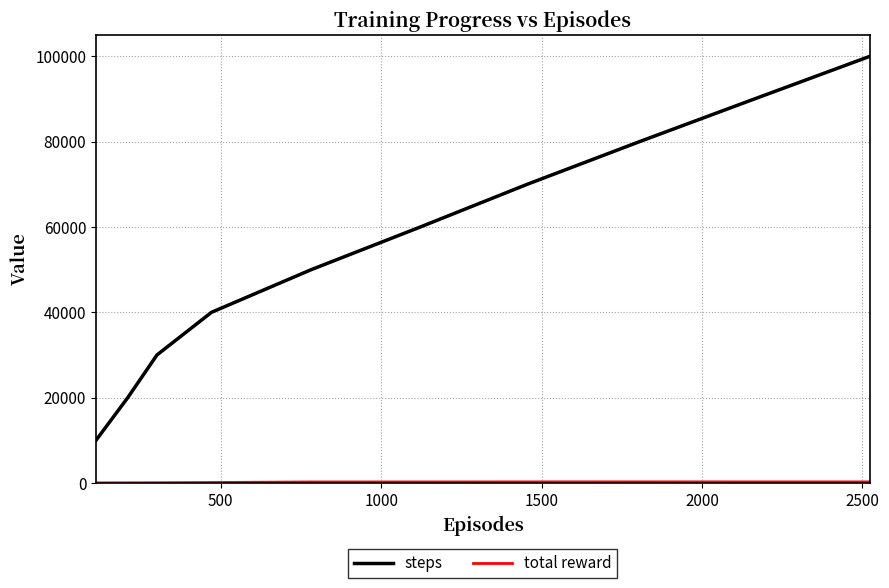

Which series has the largest total across all categories?

steps